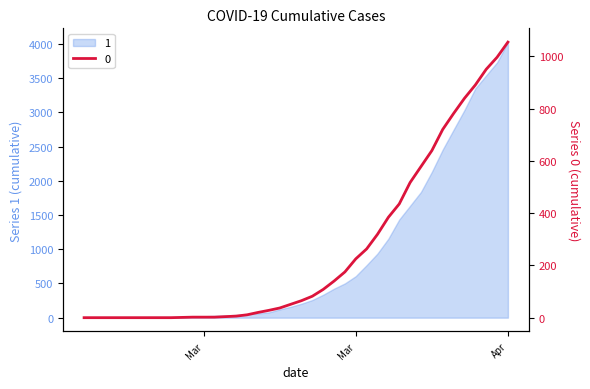

What is the label of the 22nd point from the left?

2020-03-19